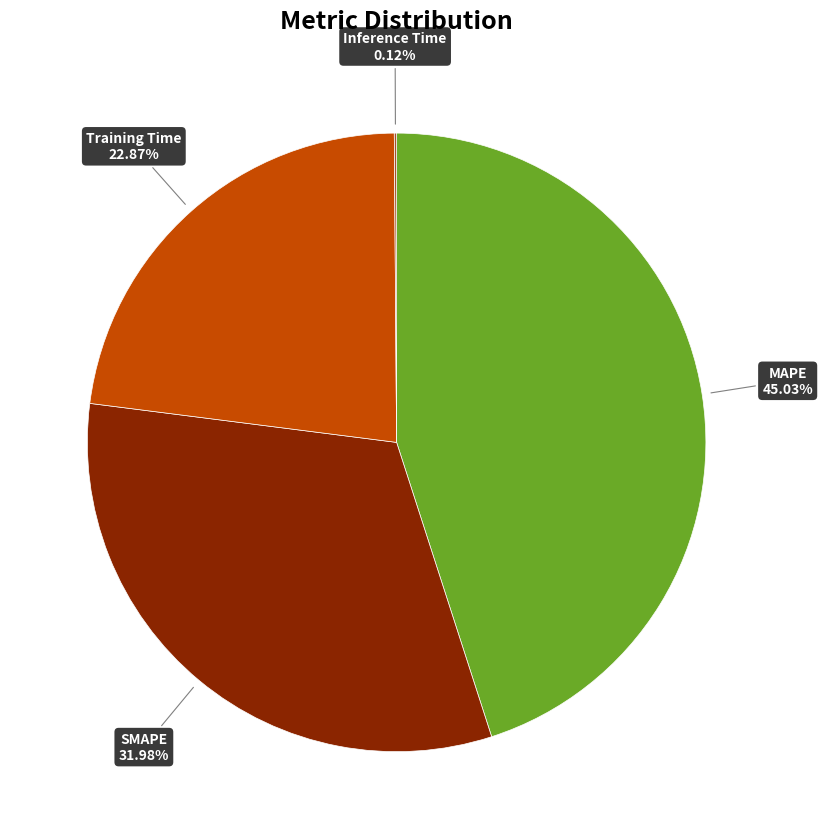

Is there any slice that represents more than half of the pie?

No